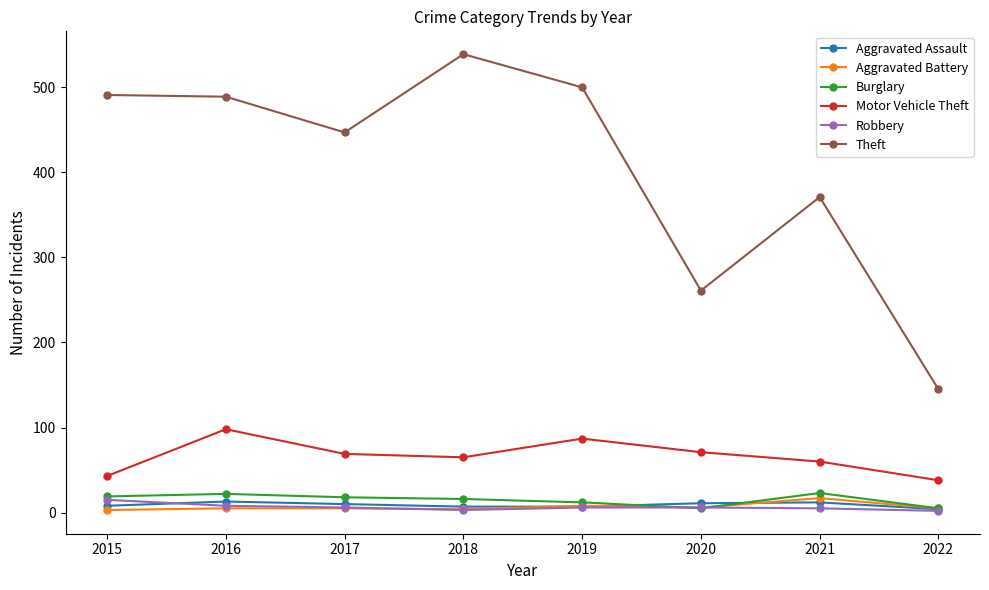

The value of Aggravated Assault at 2018 is 7. True or false?

True